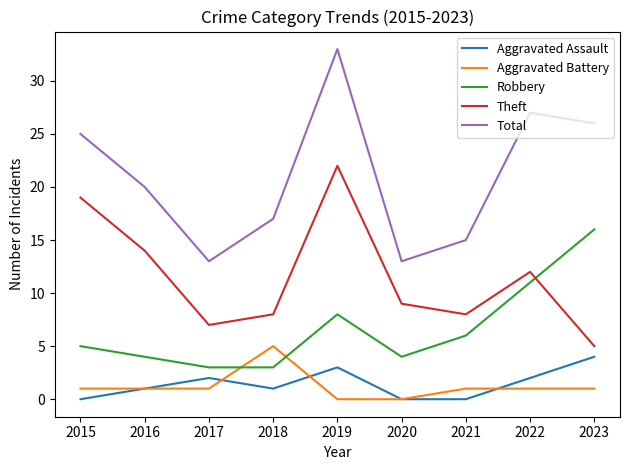

True or false: Aggravated Battery and Theft cross at least once.

False